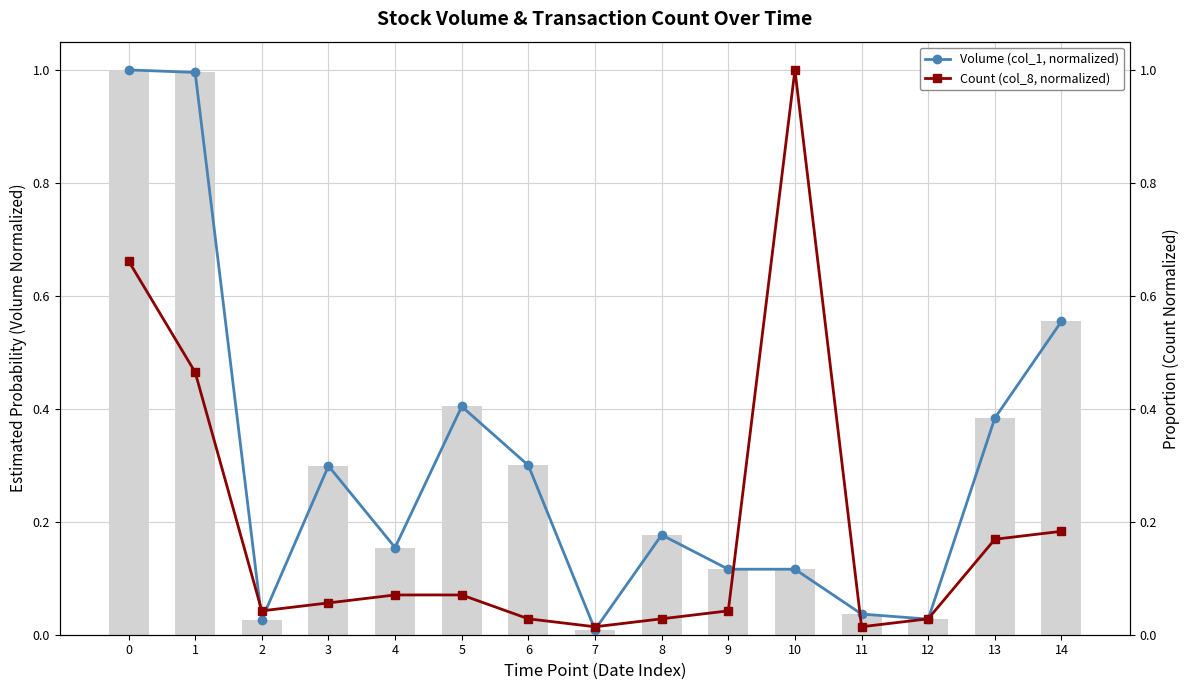

Is the value of Count (col_8, normalized) at 12 greater than the value of Volume (col_1, normalized) at 4?

No